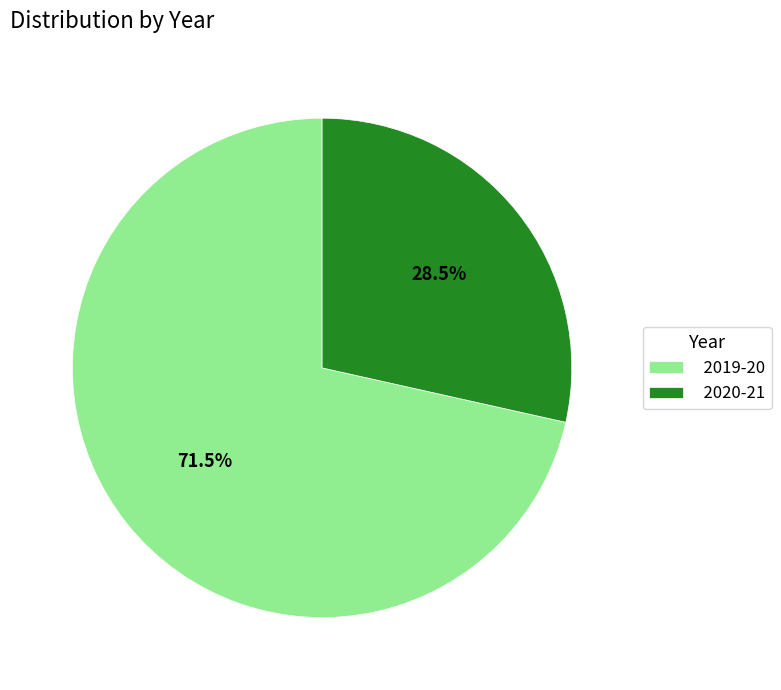

To the nearest percent, what is the difference between the largest and smallest slice percentages?

43%